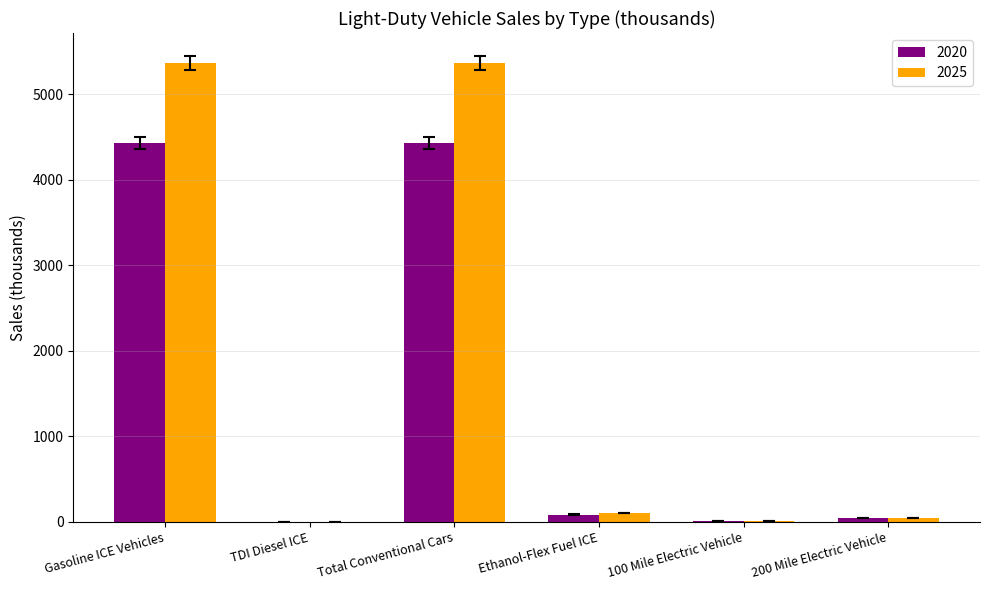

What is the maximum value for 2020?

4430.6